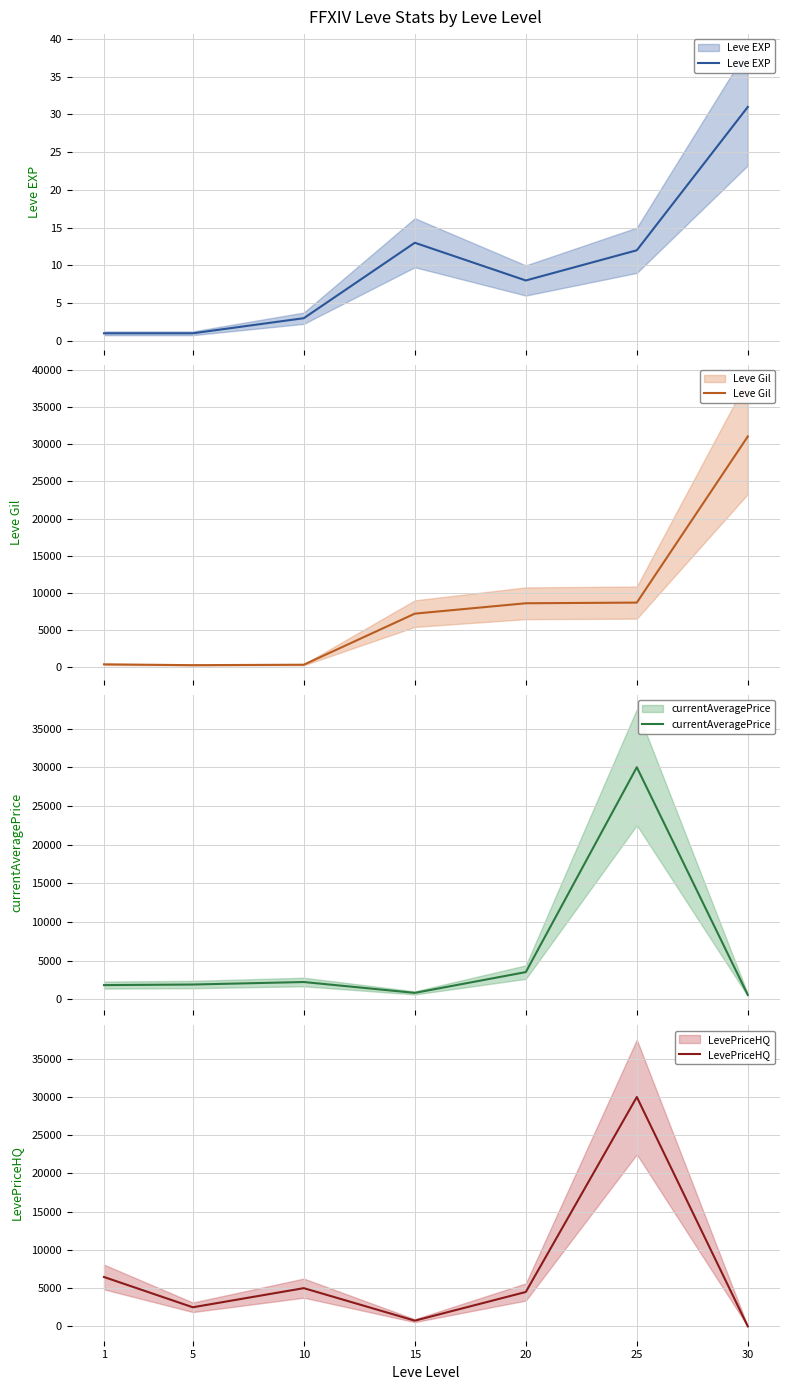

What is the average value of the LevePriceHQ series?

7030